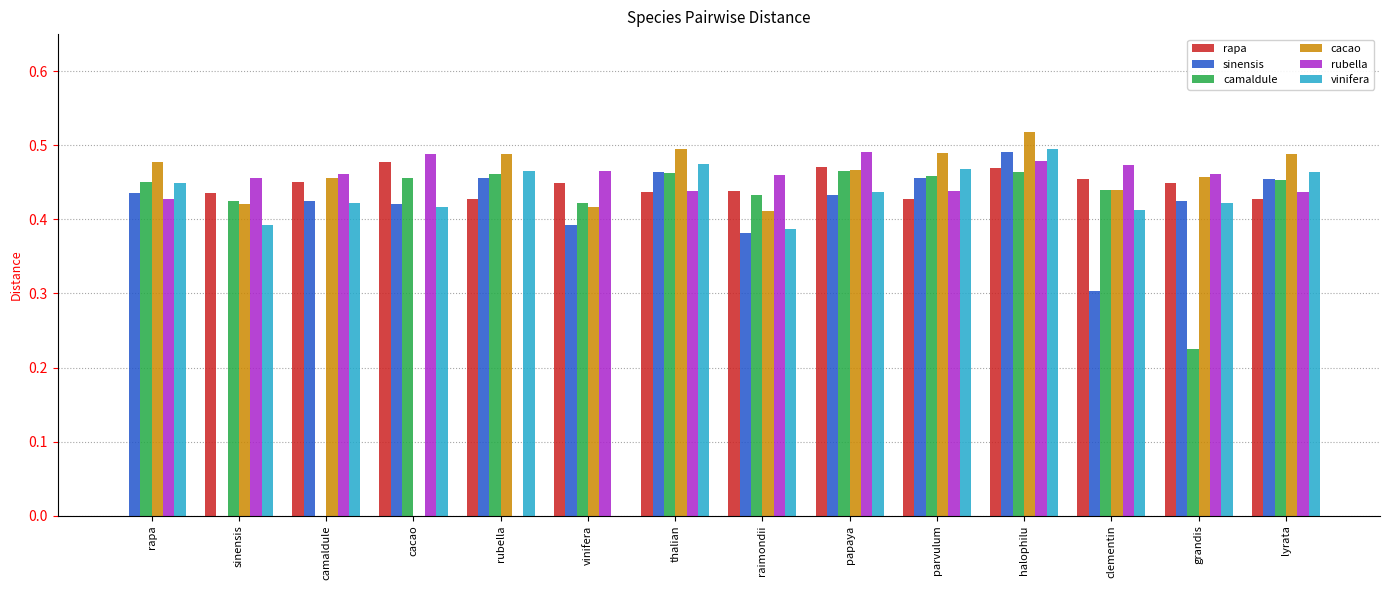

Are the bars horizontal?

No